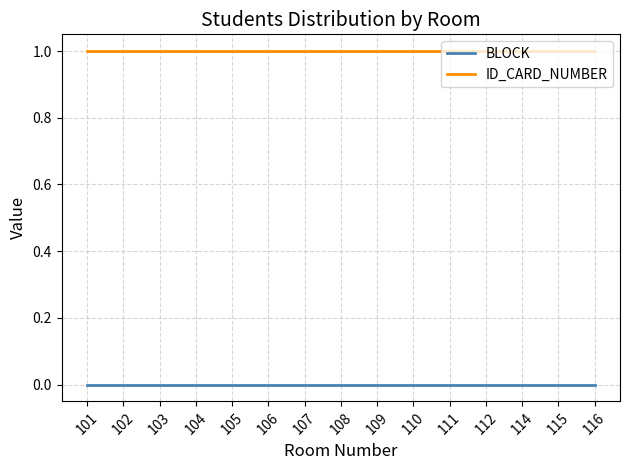

What is the approximate value of ID_CARD_NUMBER at 112?

1